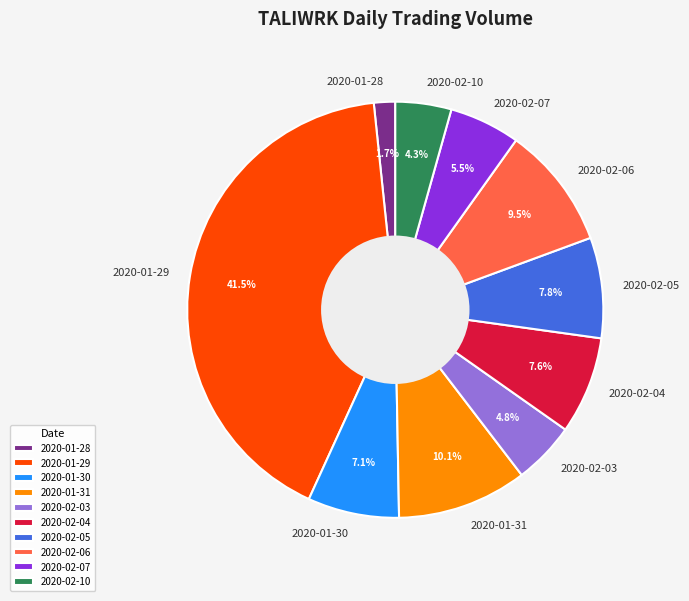

What percentage is the 2020-01-28 slice, to the nearest percent?

2%